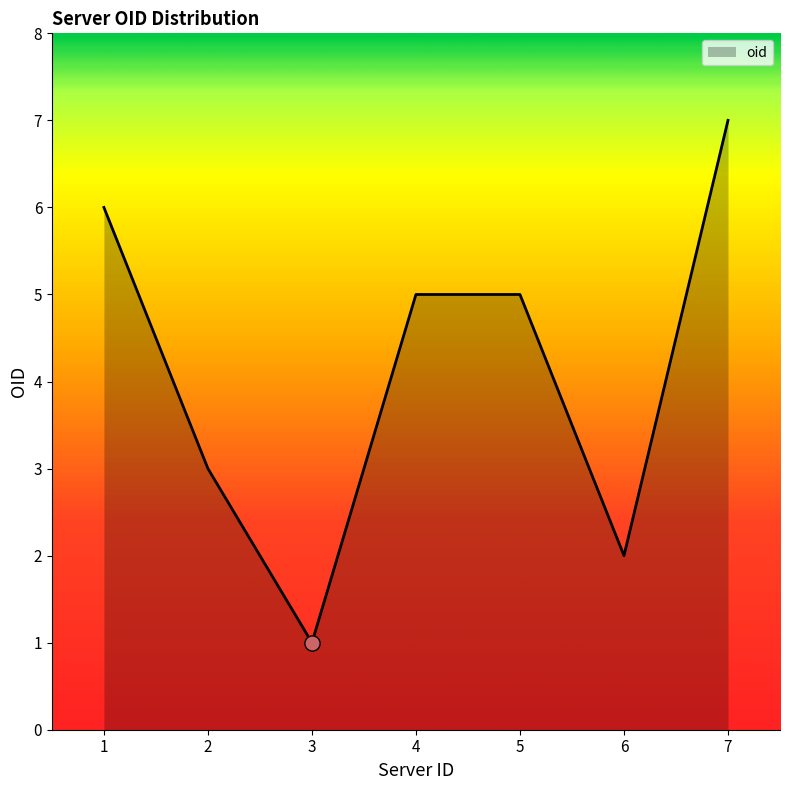

Which has a higher value, 5 or 1?

1